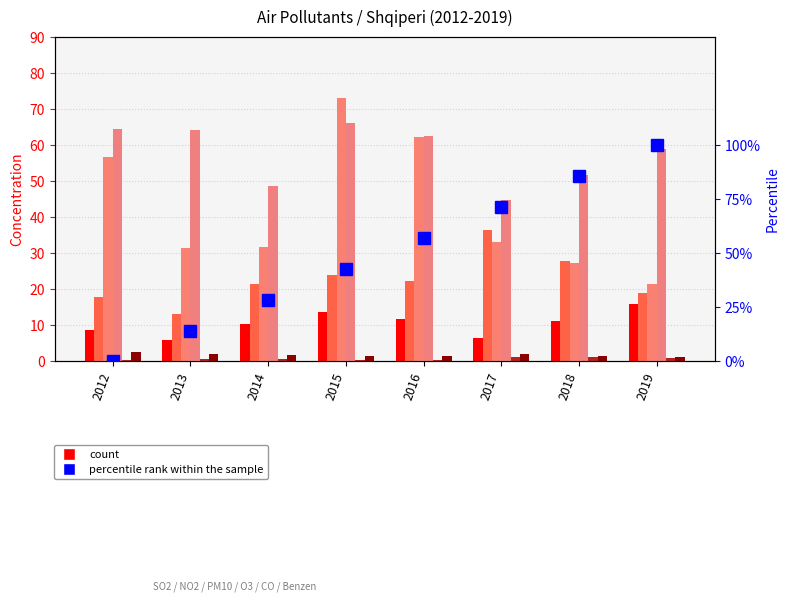

List the series in order of their peak value, lowest first.

CO, Benzen, SO2, NO2, O3, PM10